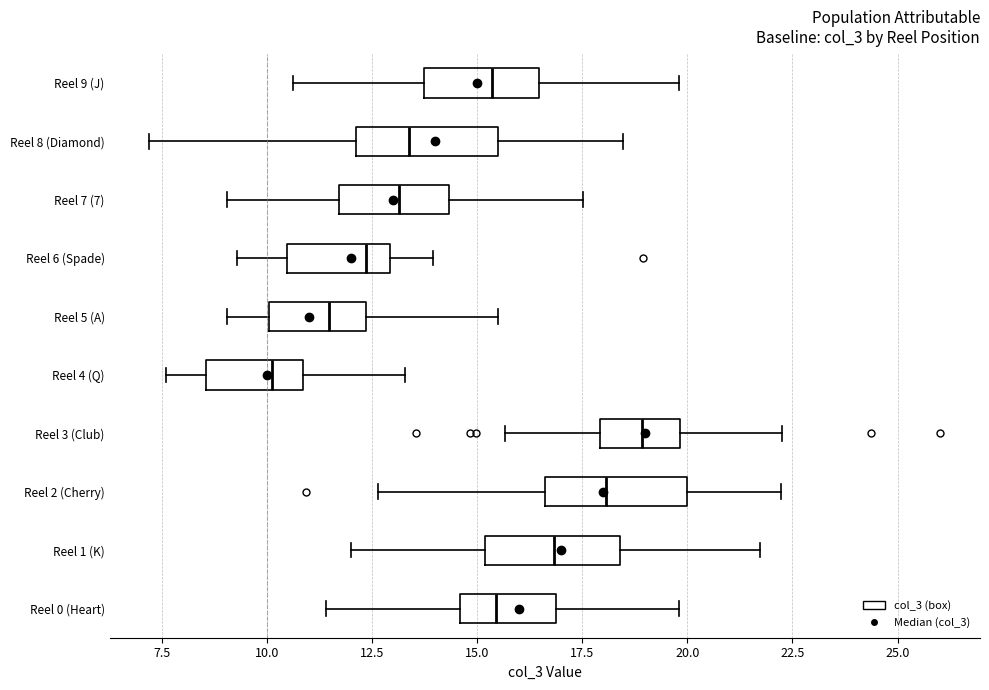

Which box has the furthest to the right median line?

Reel 3 (Club)